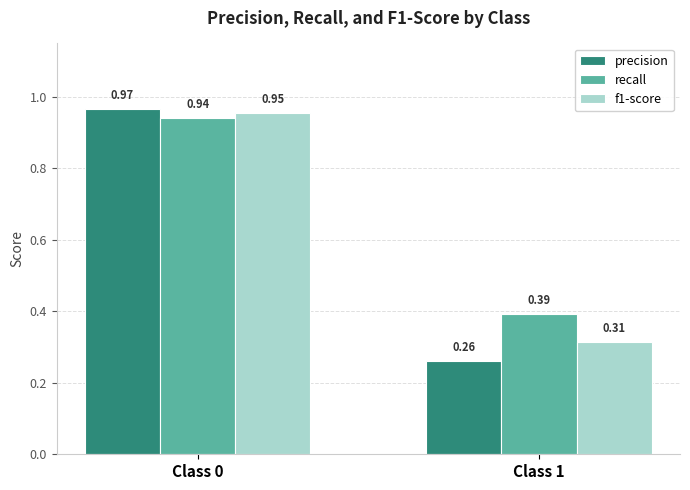

List the series in order of their peak value, highest first.

precision, f1-score, recall